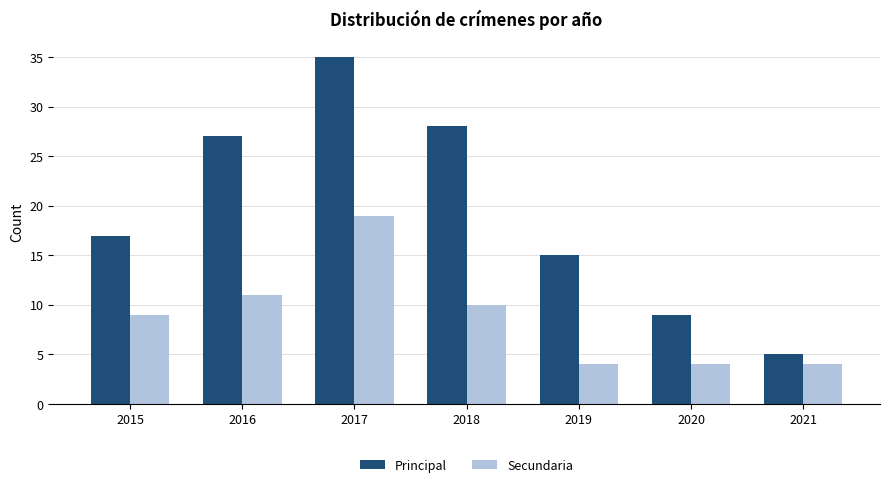

What is the difference between the maximum and minimum values in the Principal series?

30